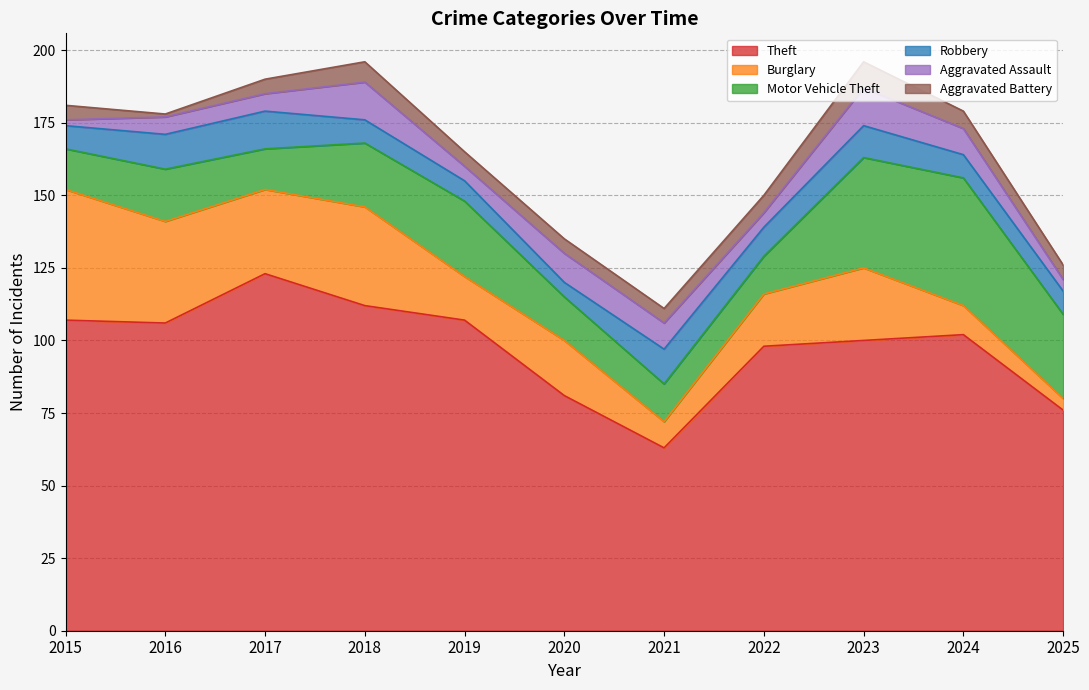

Reading right to left, transcribe all the data shown in this chart.

Theft: 76	102	100	98	63	81	107	112	123	106	107
Burglary: 4	10	25	18	9	19	15	34	29	35	45
Motor Vehicle Theft: 29	44	38	13	13	15	26	22	14	18	14
Robbery: 8	8	11	10	12	5	7	8	13	12	8
Aggravated Assault: 4	9	13	5	9	10	5	13	6	6	2
Aggravated Battery: 5	6	9	6	5	5	5	7	5	1	5